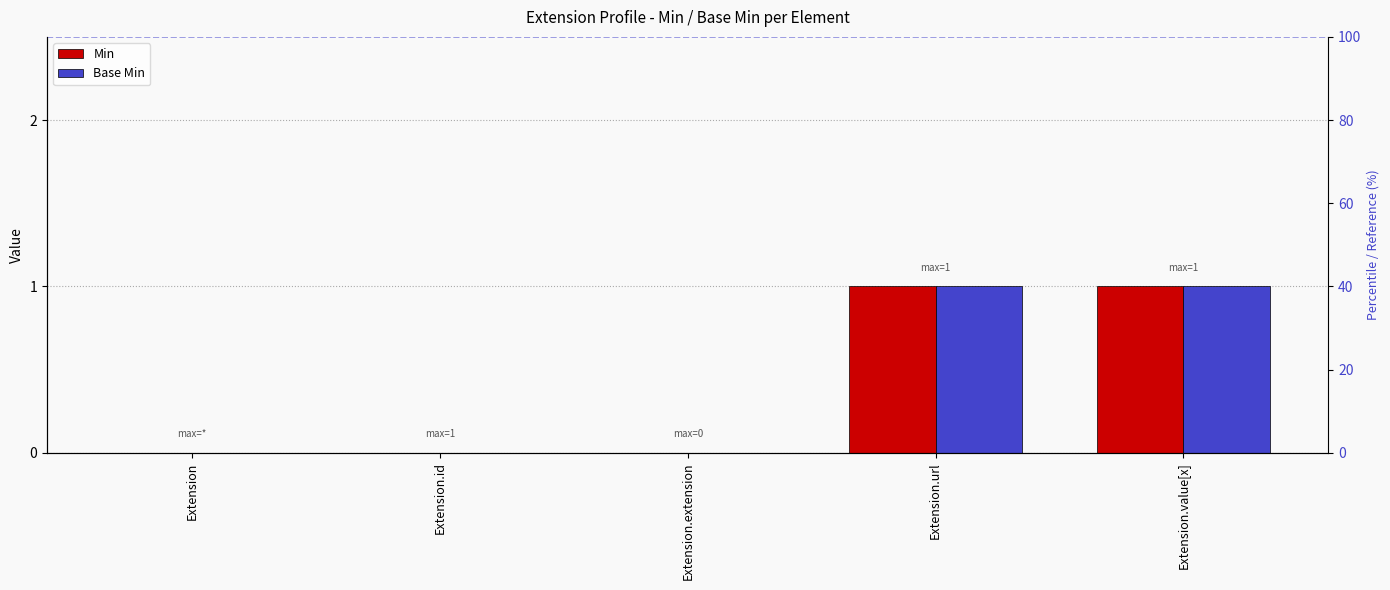

The value of Min at Extension.id is 0. True or false?

True